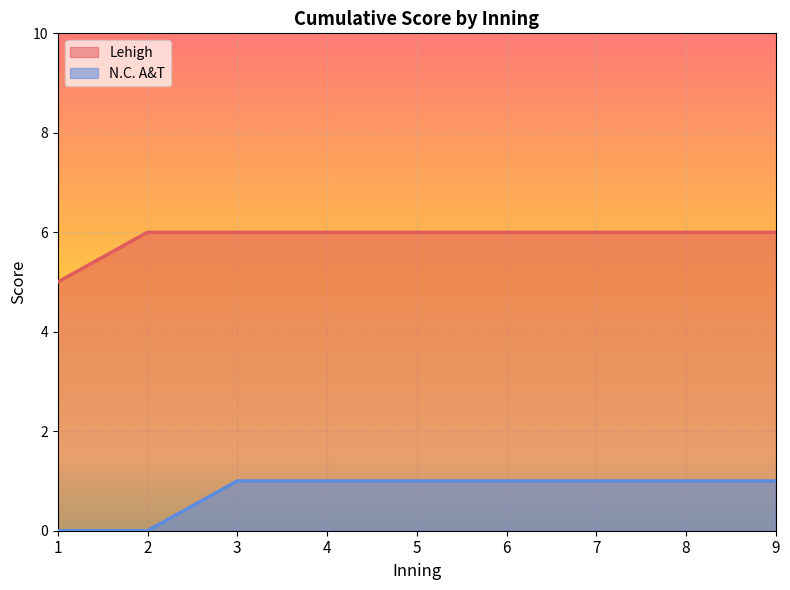

Rank the series by their average value, from lowest to highest.

N.C. A&T, Lehigh